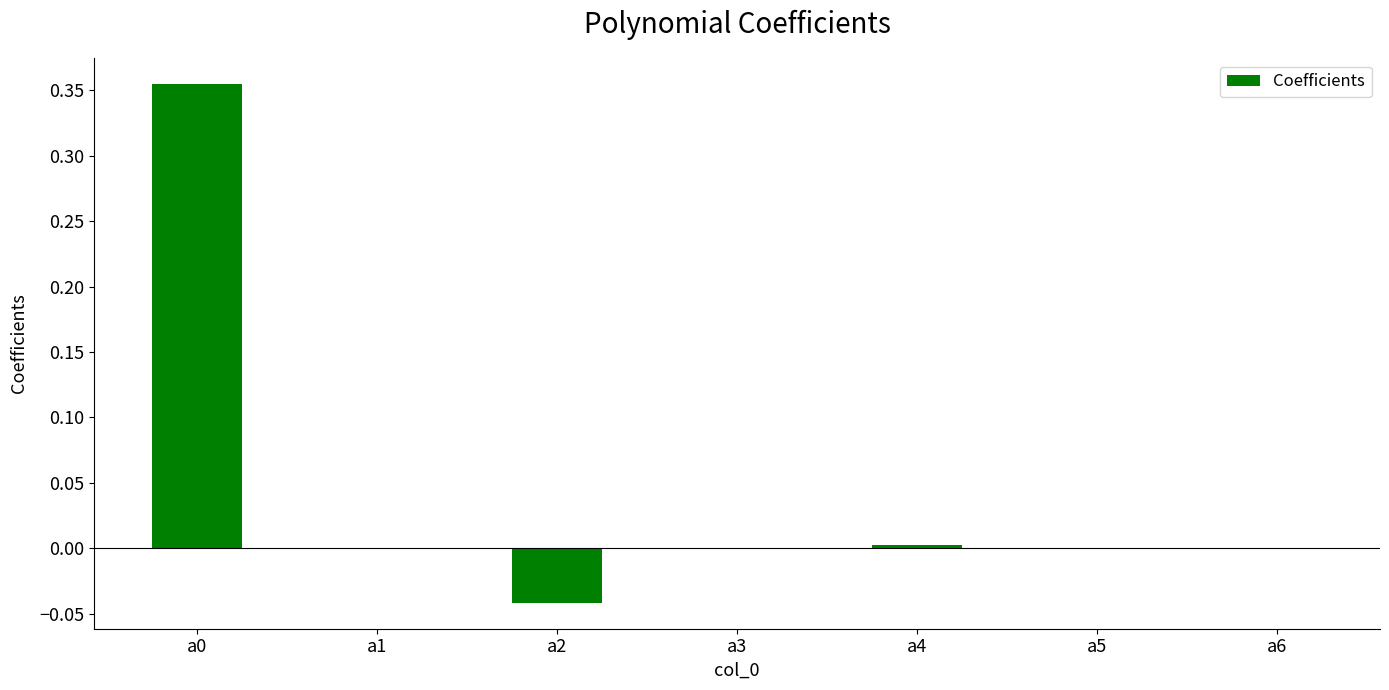

Between a1 and a2, which is larger?

a1